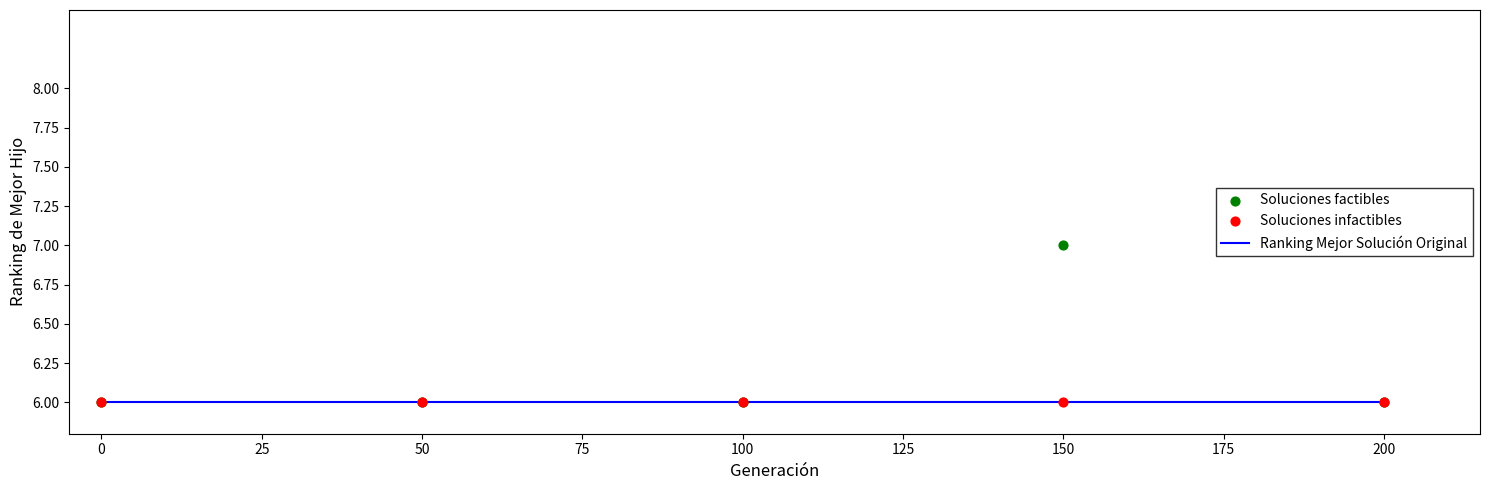

What are all the series names shown in the legend?

Ranking Mejor Solución Original, Soluciones factibles, Soluciones infactibles